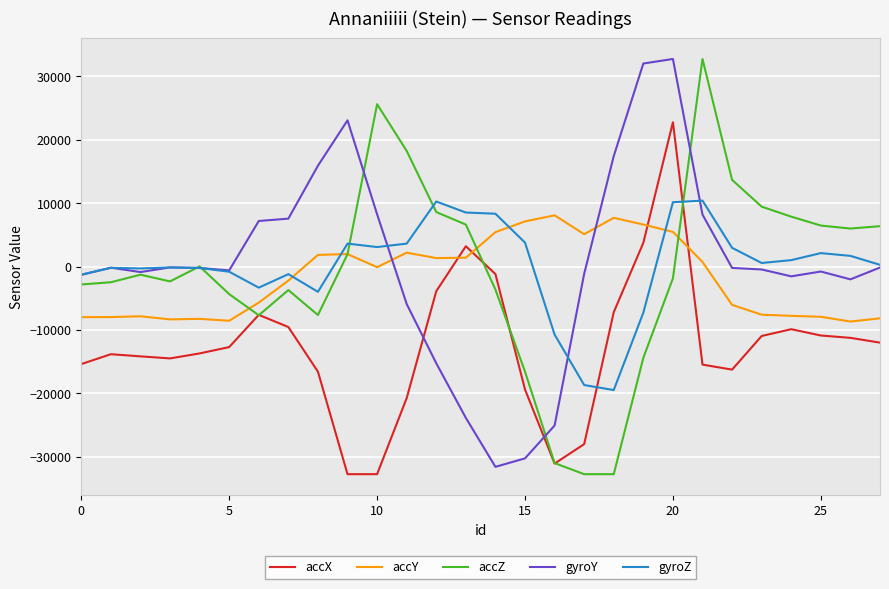

What are all the series names shown in the legend?

accX, accY, accZ, gyroY, gyroZ